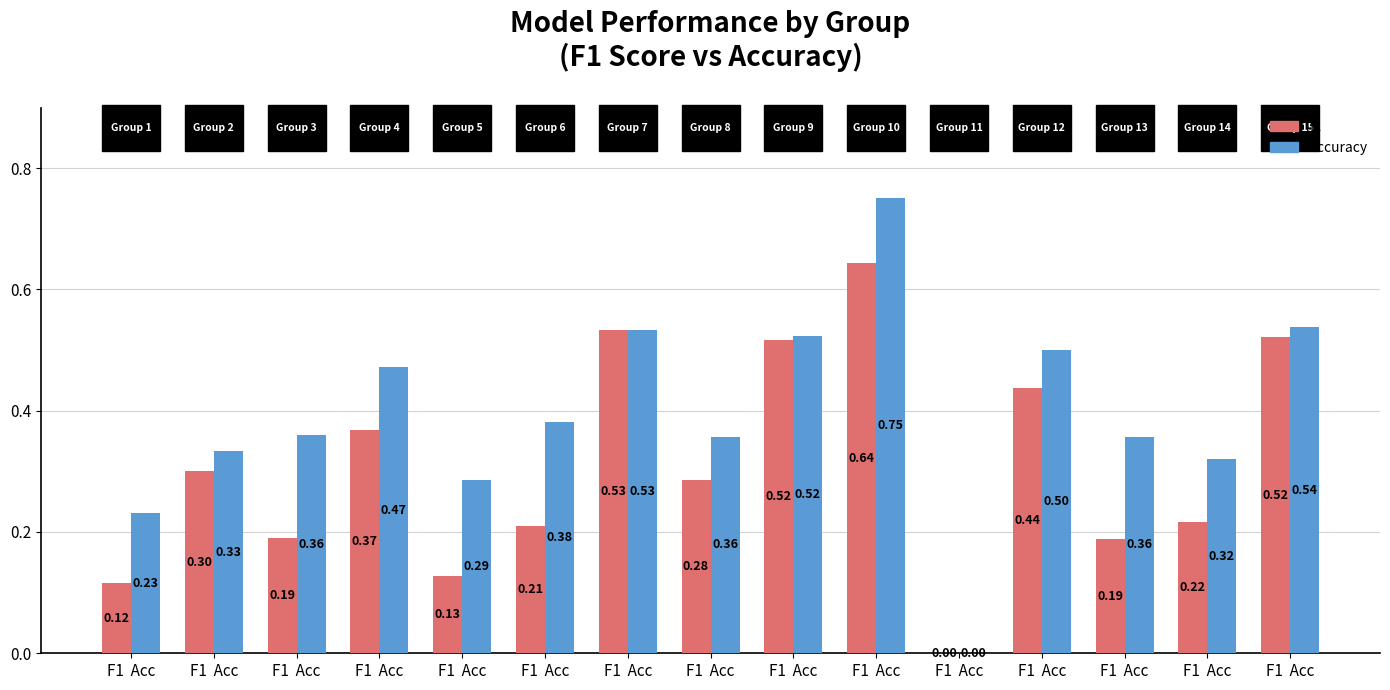

The accuracy series shows 0.0 at F1  Acc. True or false?

True